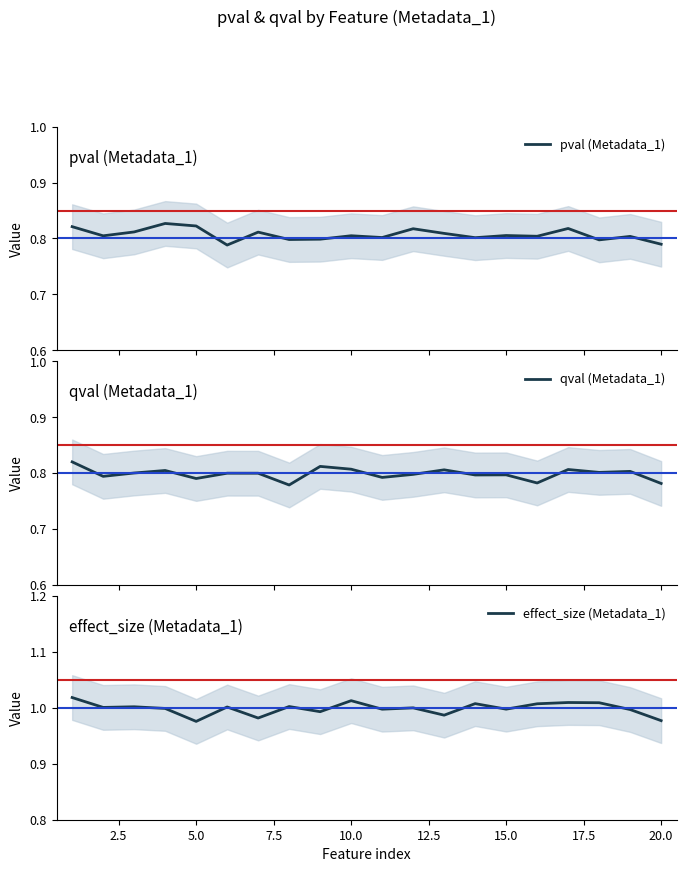

What is the value of the qval (Metadata_1) point at the 1st from the left?

0.8